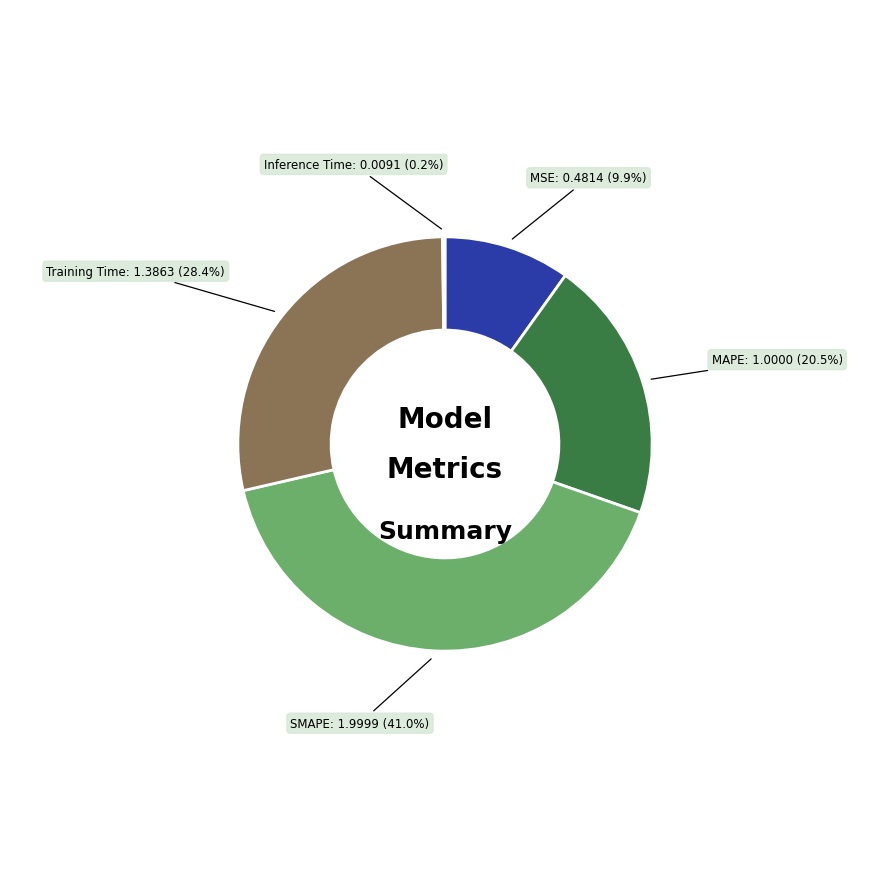

What percentage is NOT represented by Training Time?

71.6%